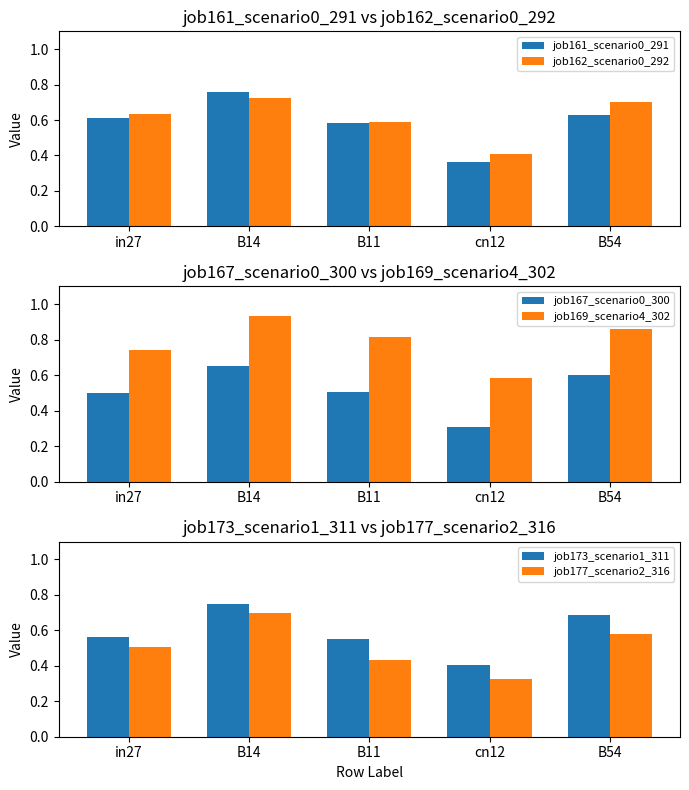

At how many categories does at least one series exceed 0?

5